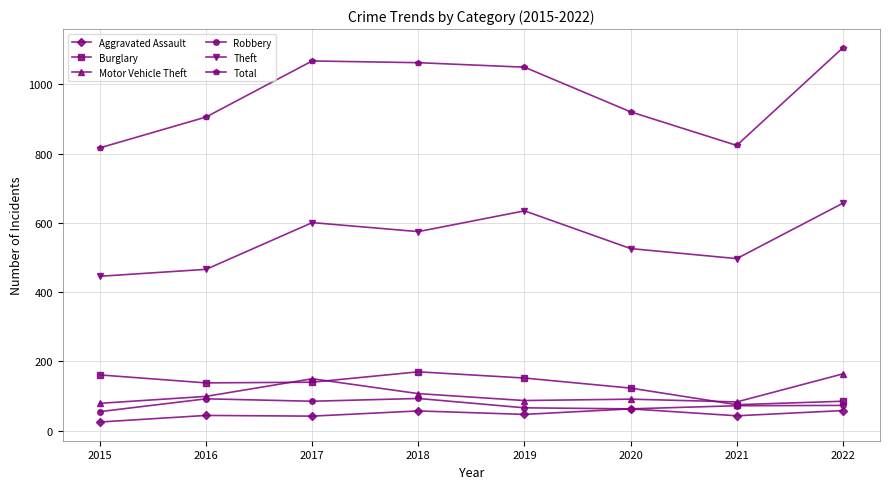

What is the value of the Aggravated Assault point at the 1st from the left?

25